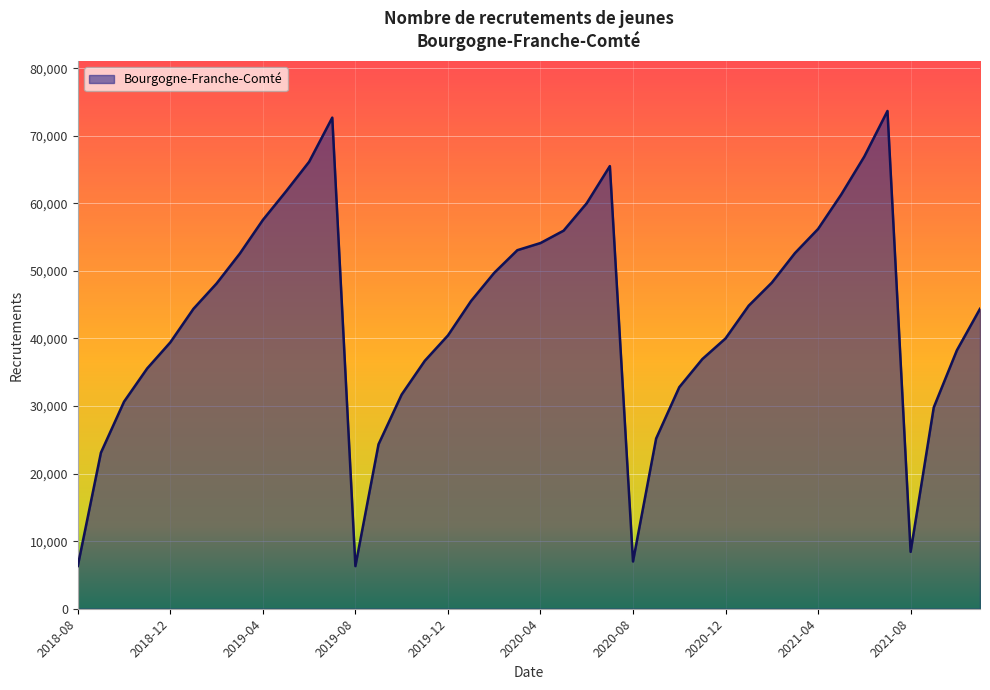

What is the greatest value displayed?

73663